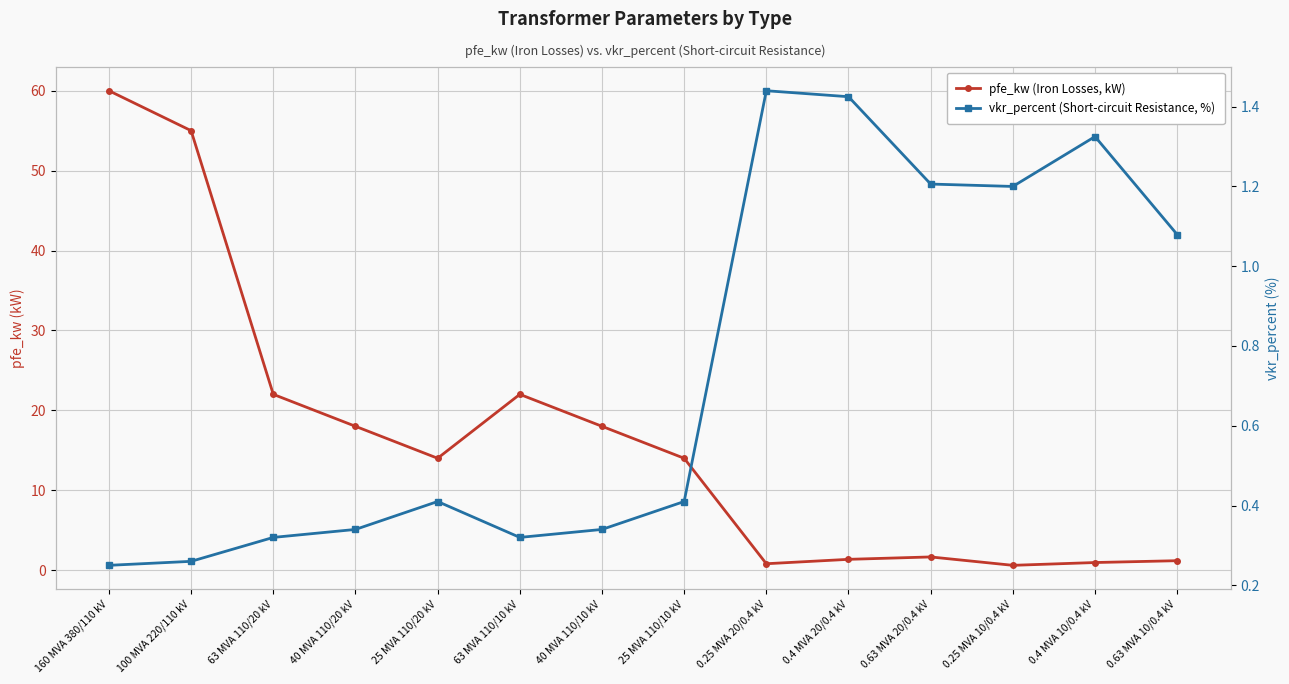

What is the label of the 4th point from the right?

0.63 MVA 20/0.4 kV